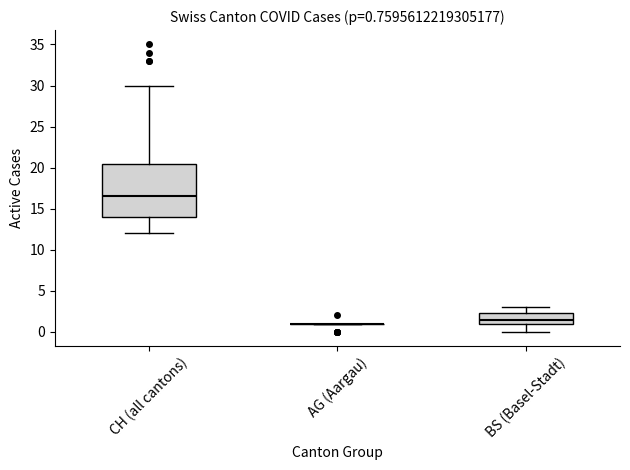

Comparing the boxes themselves (not the whiskers), which one is the tallest?

CH (all cantons)